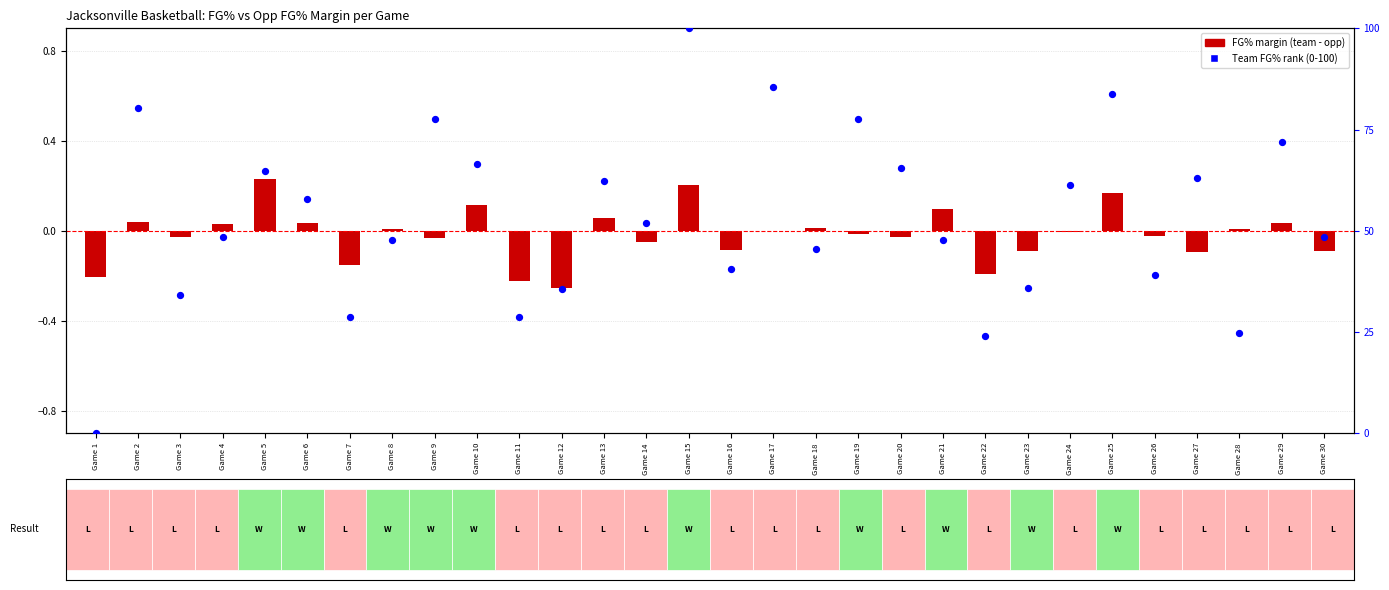

At which category is the sum across all series the highest?

Game 15